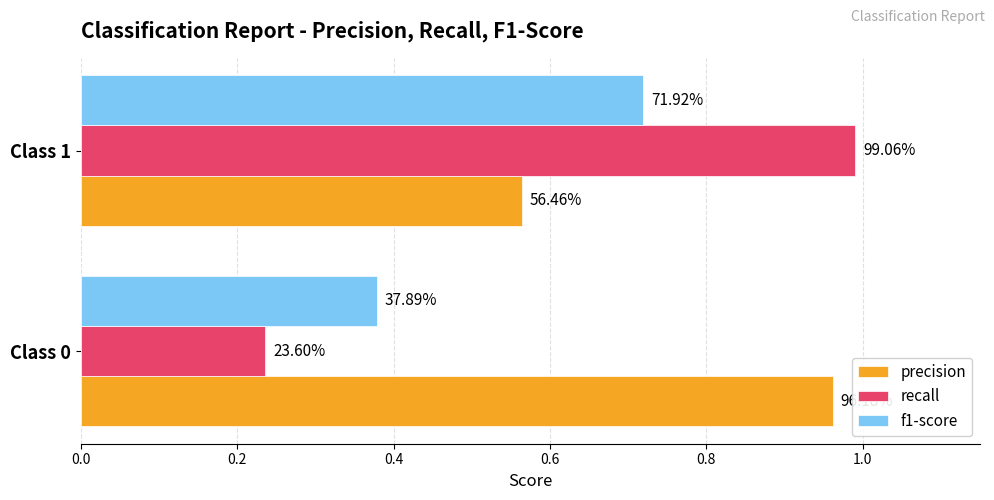

List the series in order of their peak value, lowest first.

f1-score, precision, recall